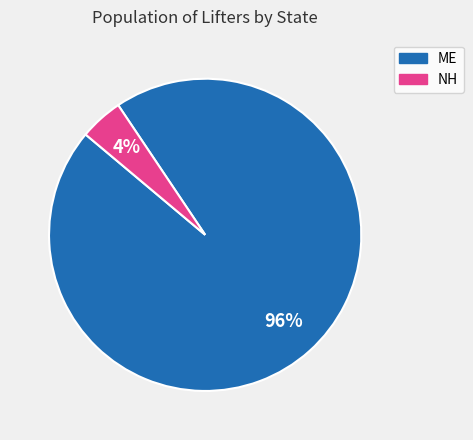

Is there any slice that represents more than half of the pie?

Yes